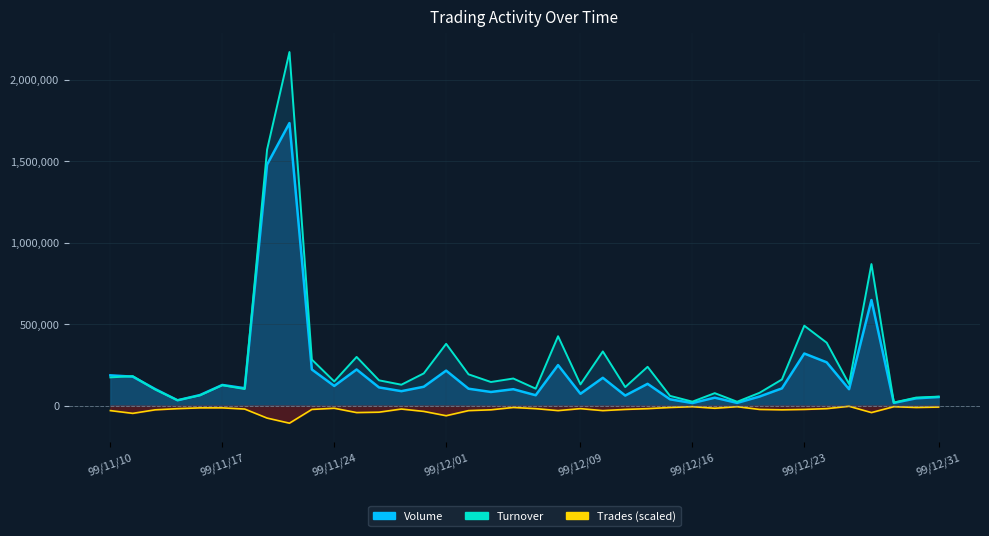

How many series are shown in this chart?

3